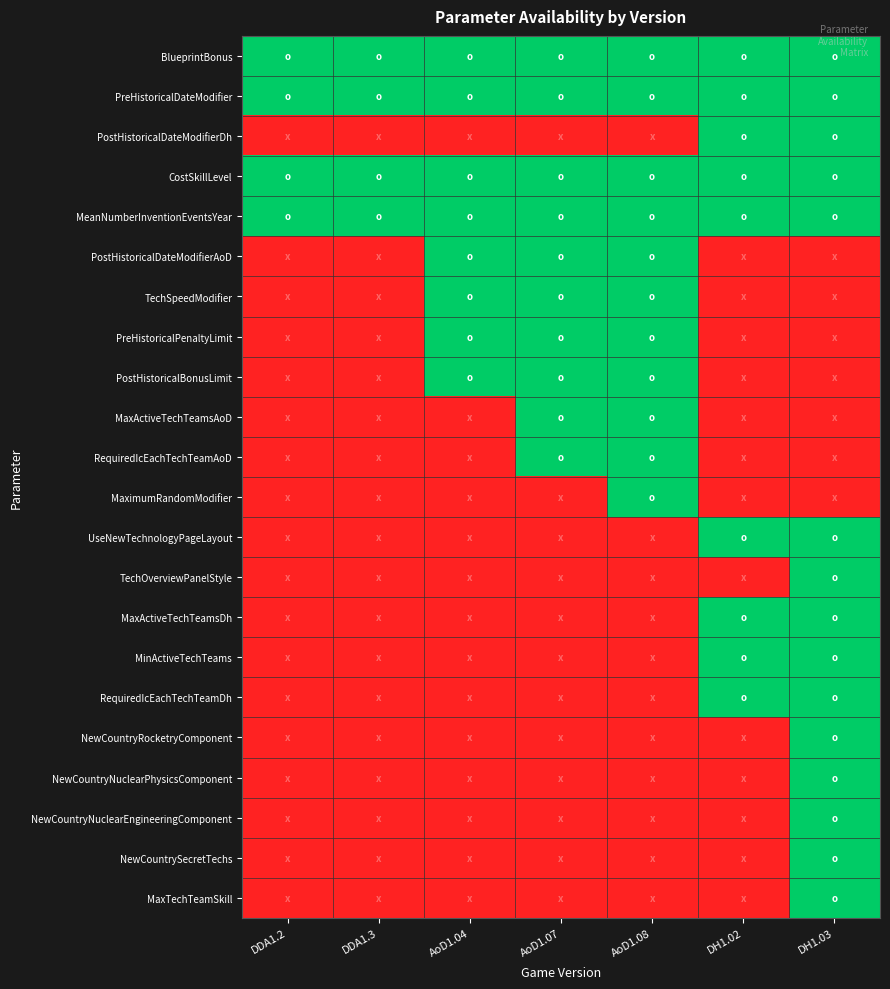

How many categories are shown in the chart?

7